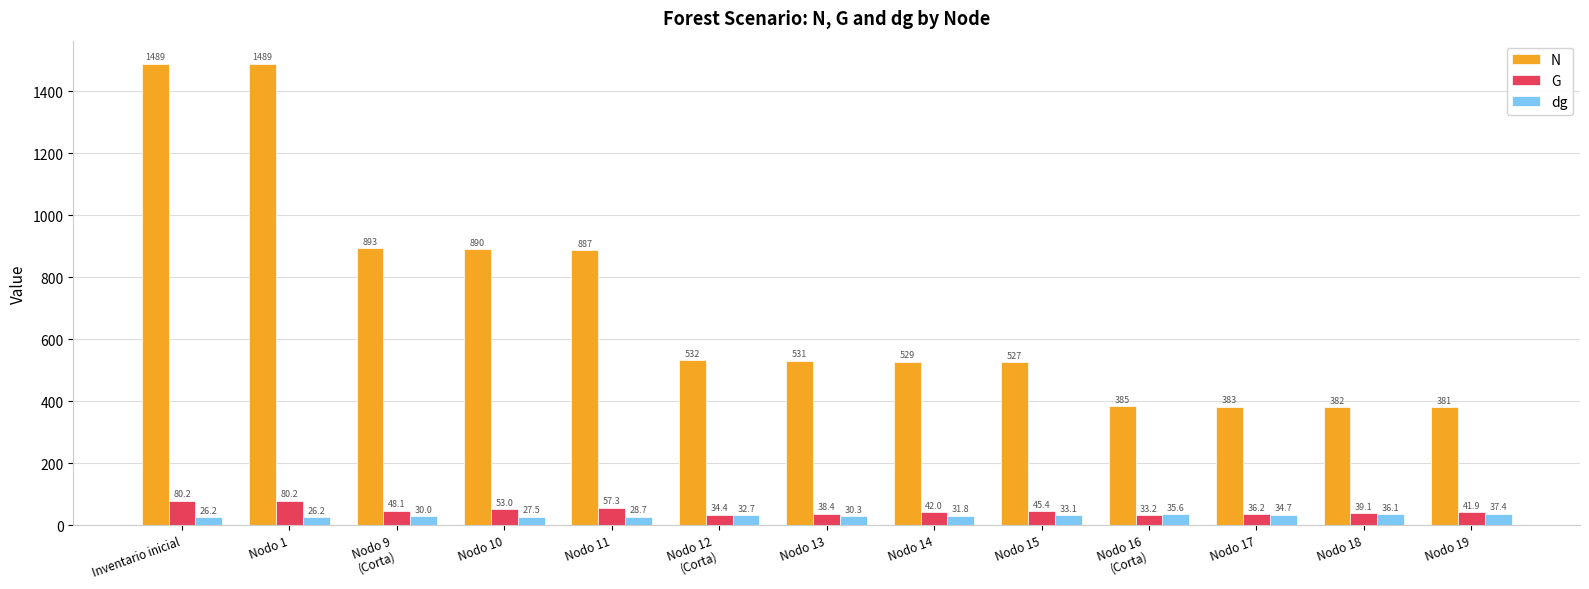

What is the value of the G bar at the 13th from the left?

41.9